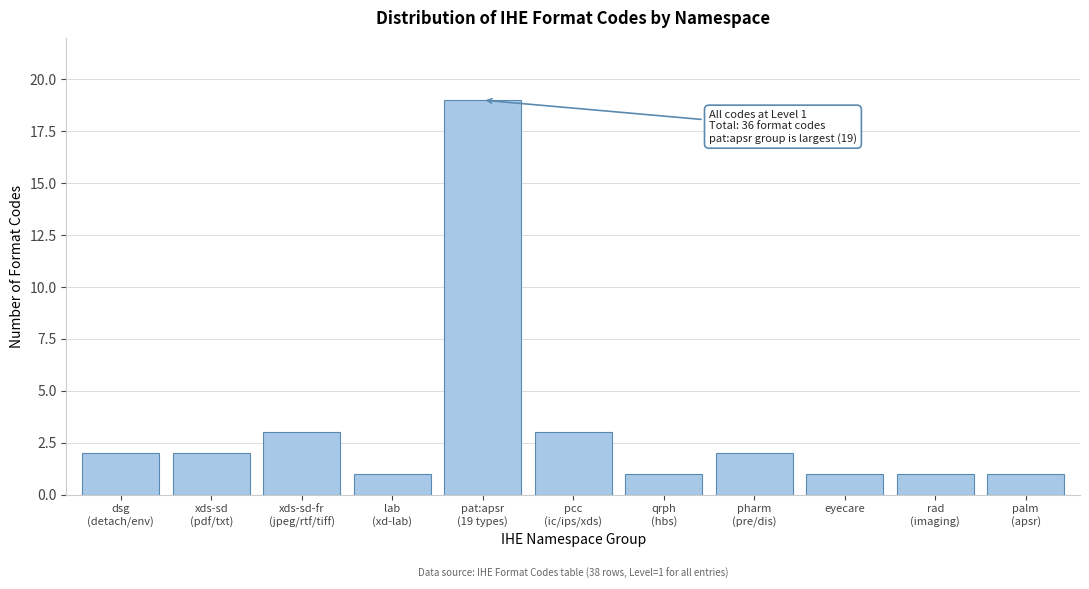

Reading left to right, extract all data points from this chart.

2	2	3	1	19	3	1	2	1	1	1